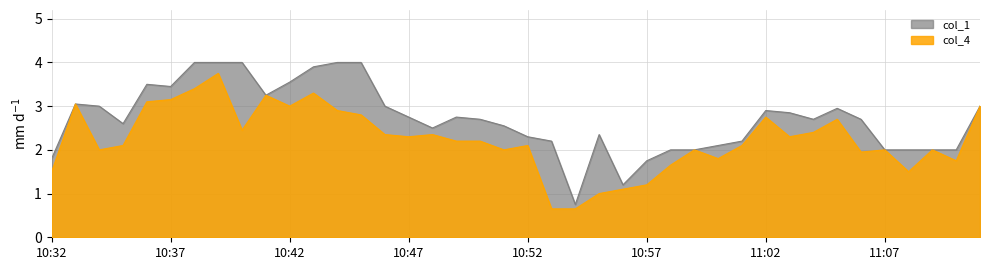

What is the maximum value for col_1?

4.0